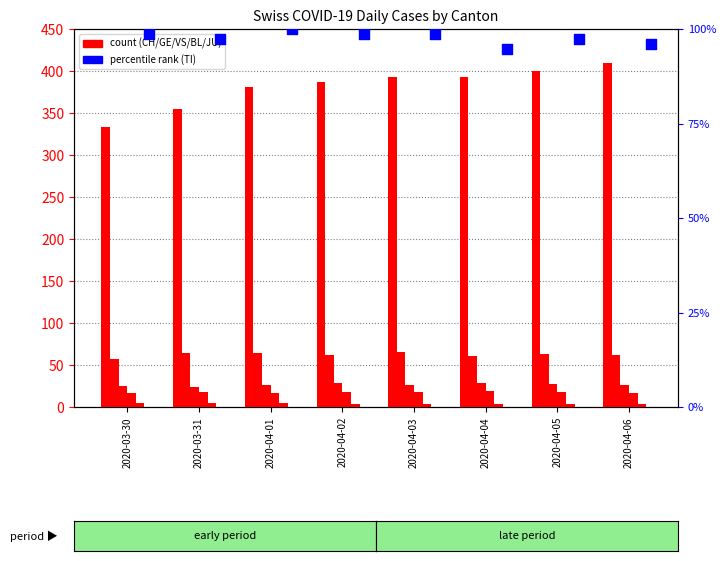

Which series contains the highest Y value?

CH